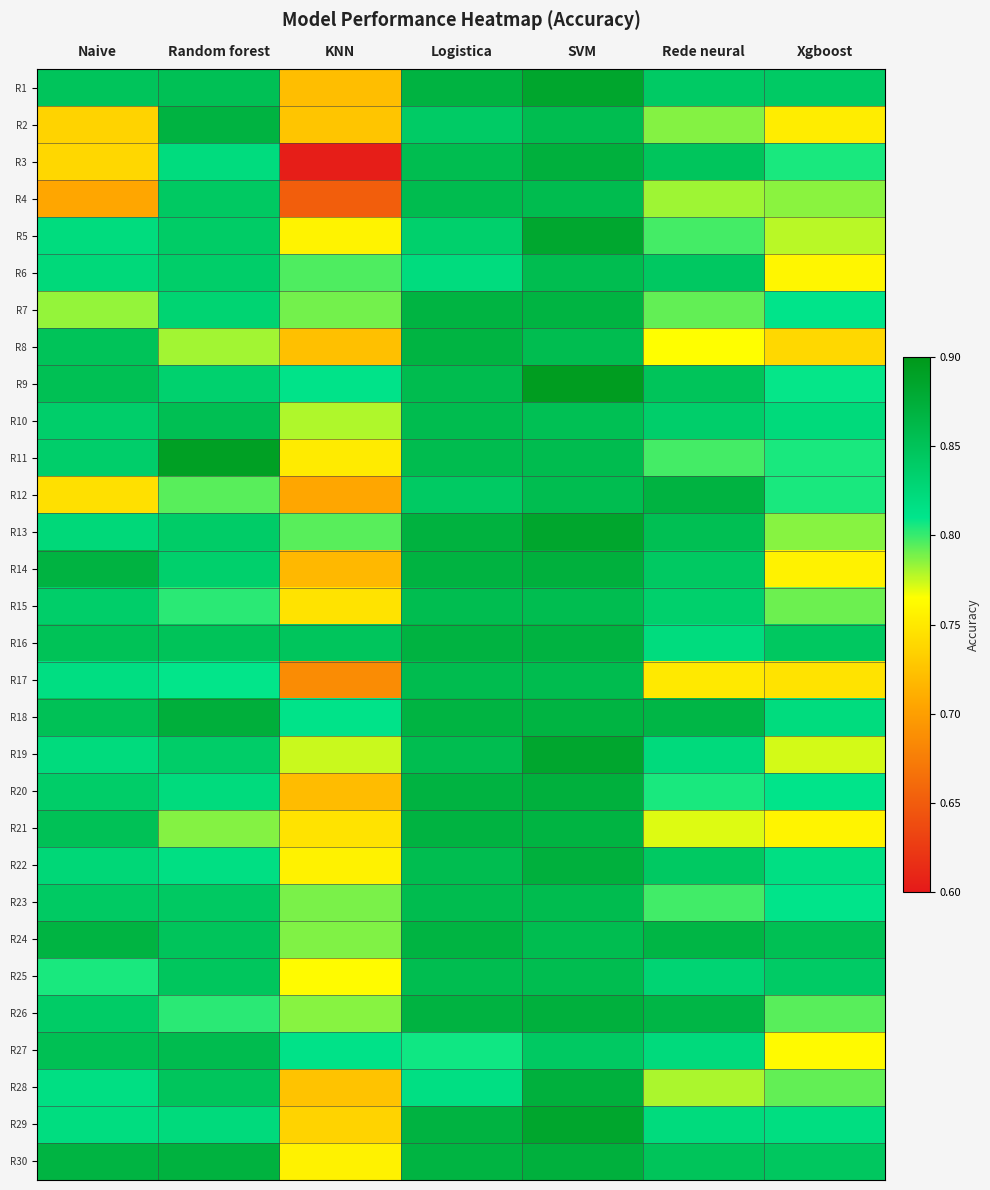

Which series has the widest spread of values?

R3